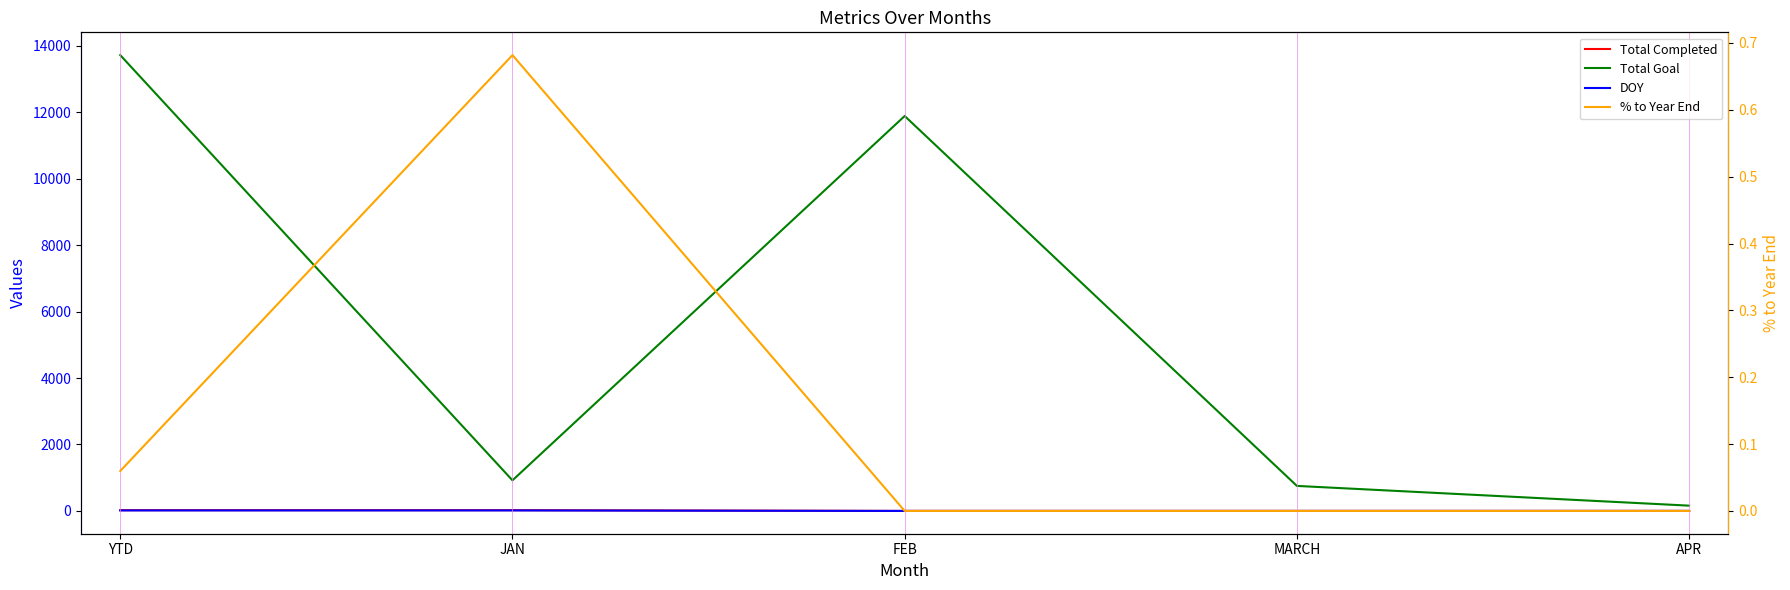

What is the maximum value shown in the chart?

13721.0